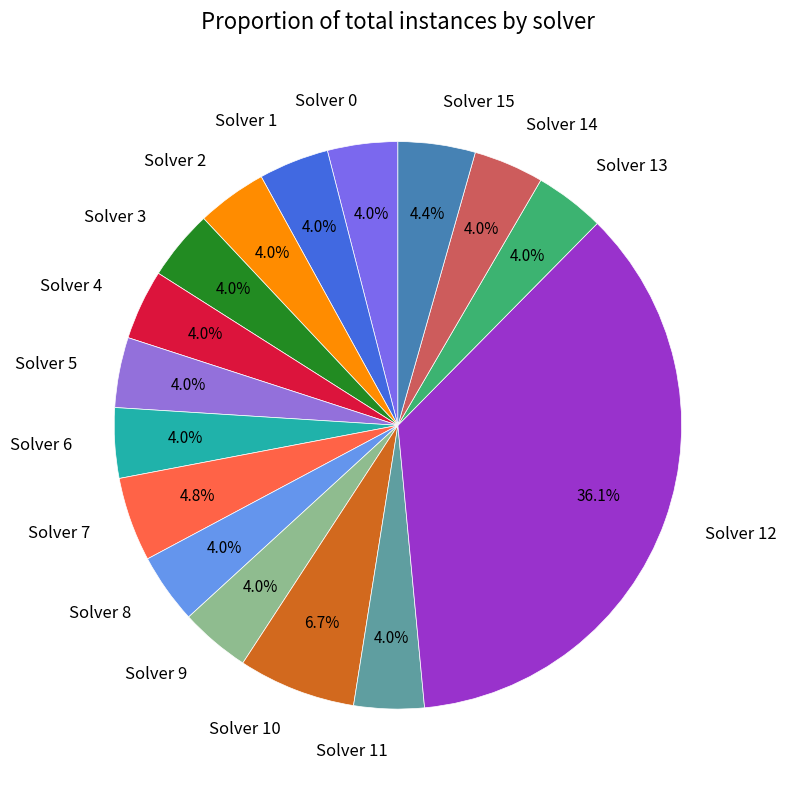

Does any single category account for the majority?

No